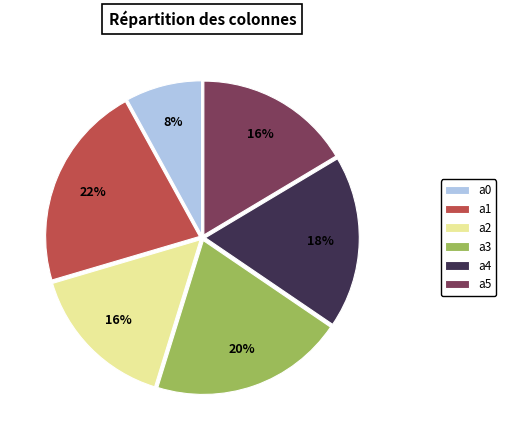

The a2 slice represents 23% of the pie. True or false?

False